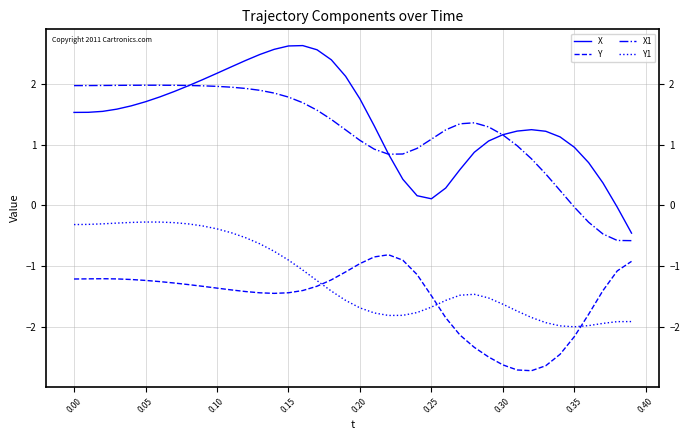

At how many categories does at least one series exceed 0?

38